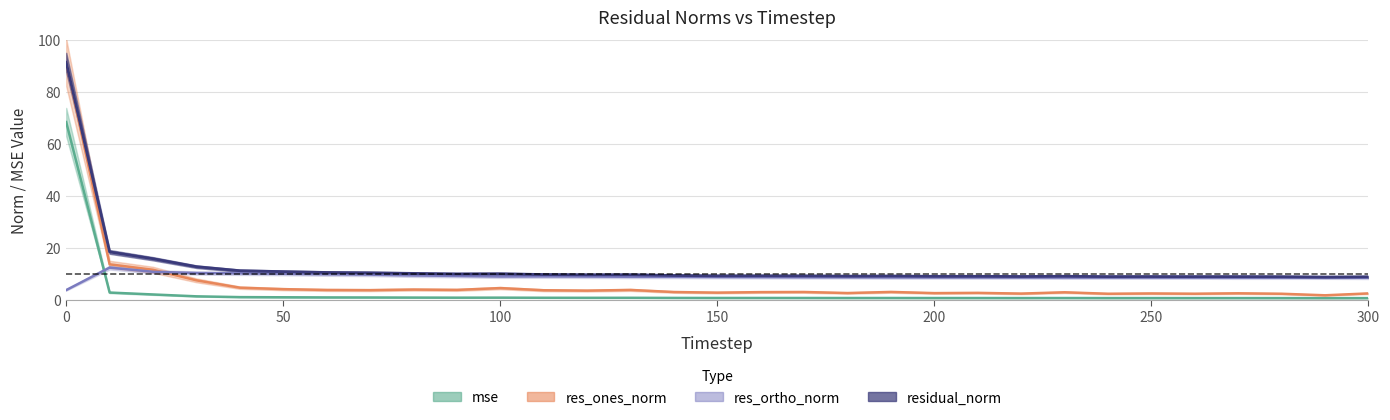

List the labels in order of res_ortho_norm value, largest first.

10, 20, 30, 40, 50, 60, 70, 80, 90, 110, 100, 120, 140, 130, 150, 160, 180, 170, 200, 220, 210, 190, 240, 260, 250, 230, 290, 280, 270, 300, 0